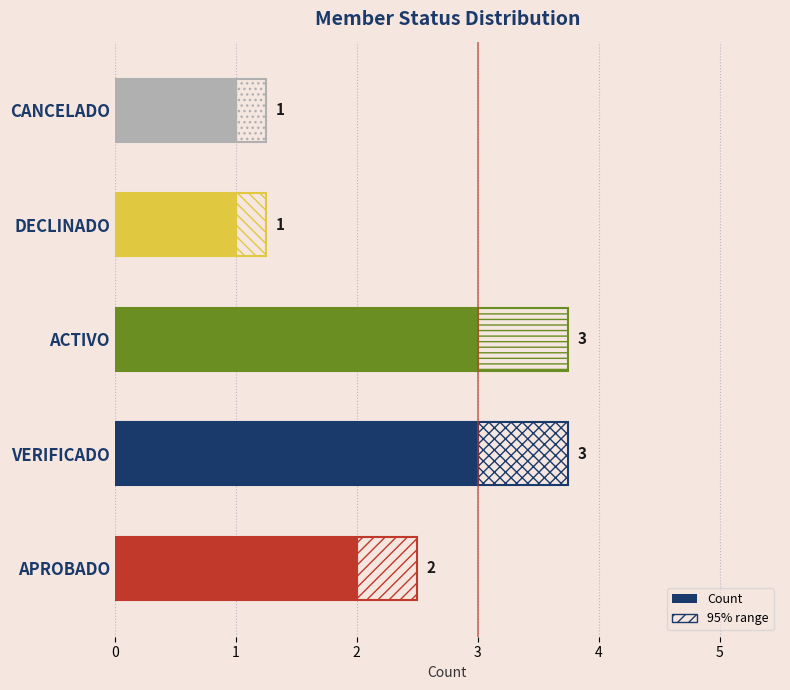

What is the value of the 3rd bar from the left?

3